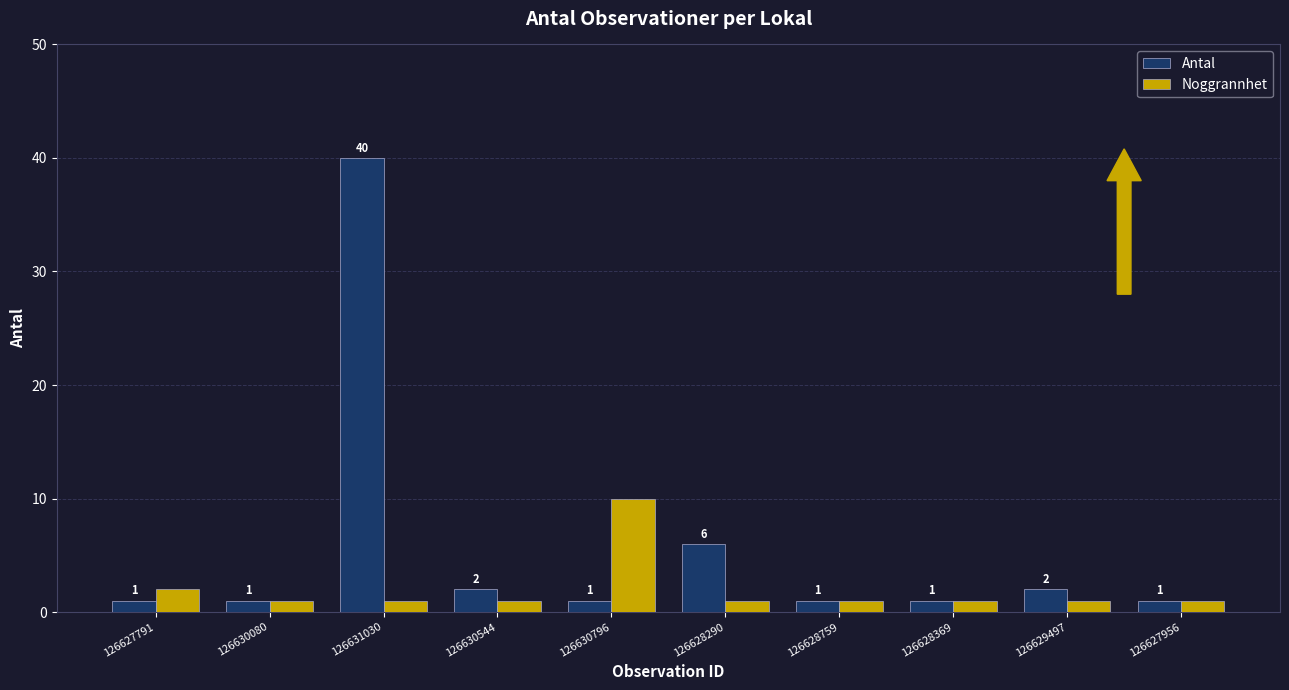

List the series in order of their overall mean, lowest first.

Noggrannhet, Antal